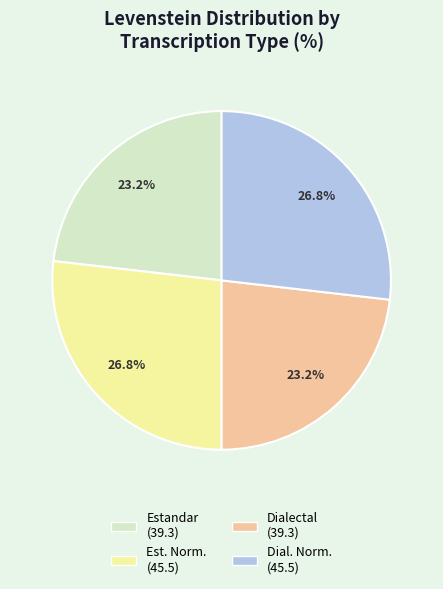

Is there a majority slice in this chart?

No